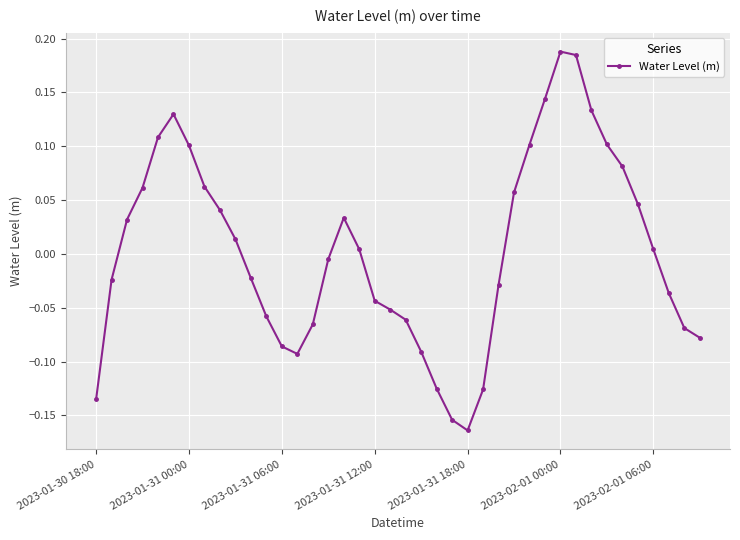

True or false: there are more than 0 points higher than both neighbors.

True